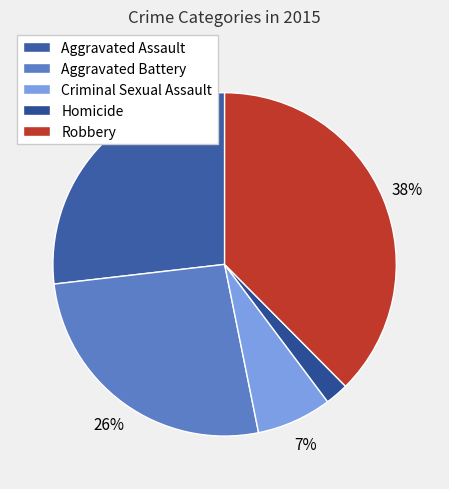

Combined, do Criminal Sexual Assault and Homicide account for over 50%?

No